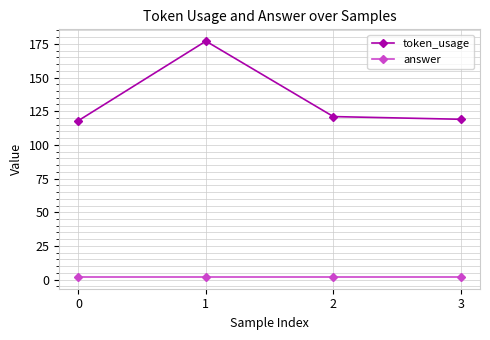

What is the maximum value shown in the chart?

177